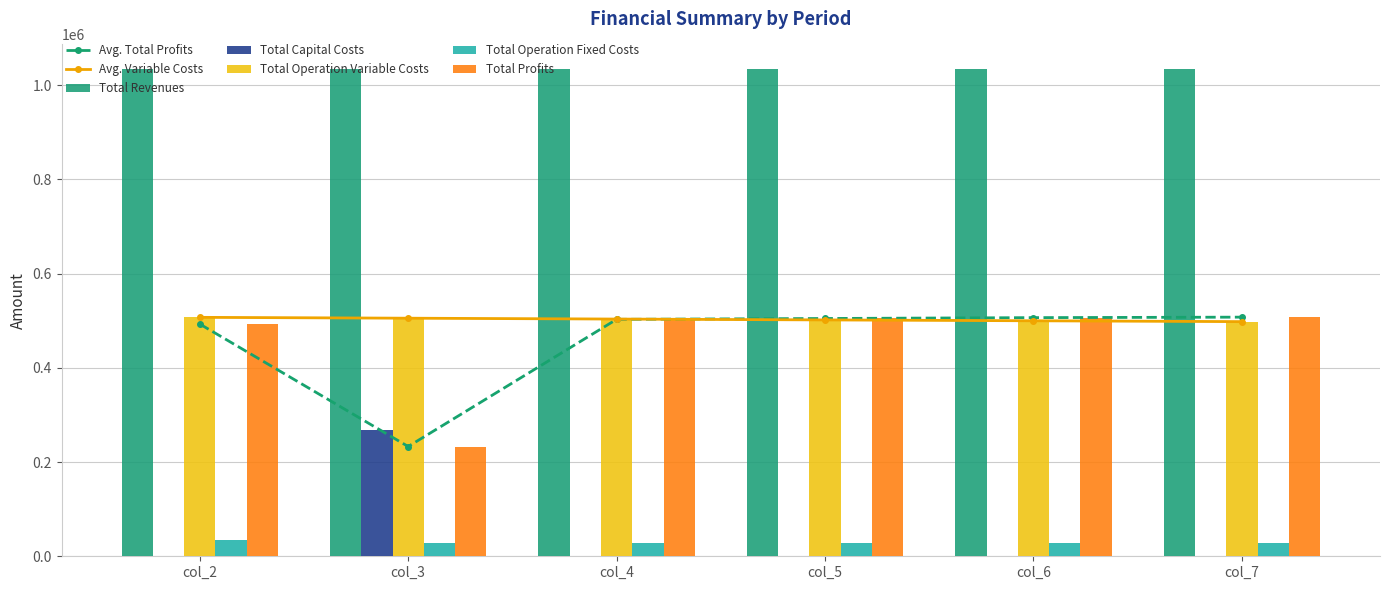

What is the spread (max minus min) of values at col_5?

504569.1